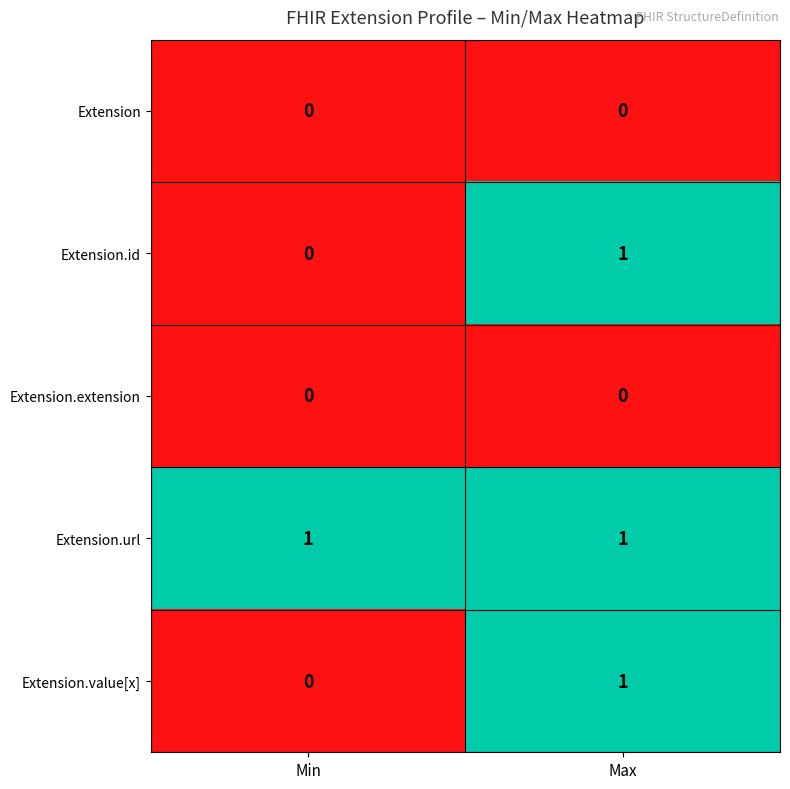

Reading left to right, what are all the values shown in this chart?

Extension: Min=0	Max=0
Extension.id: Min=0	Max=1
Extension.extension: Min=0	Max=0
Extension.url: Min=1	Max=1
Extension.value[x]: Min=0	Max=1